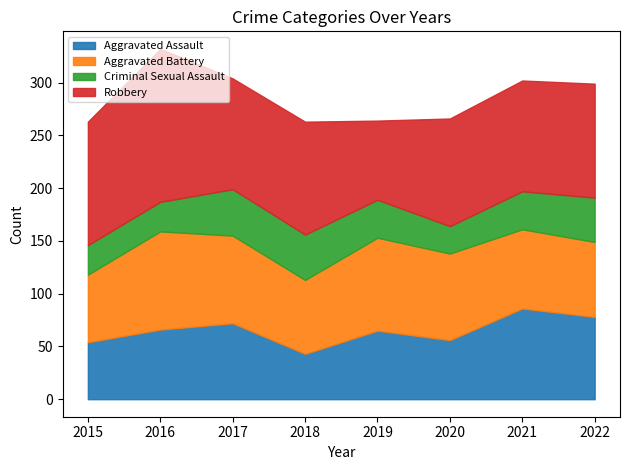

The value of Criminal Sexual Assault at 2022 is 18. True or false?

False